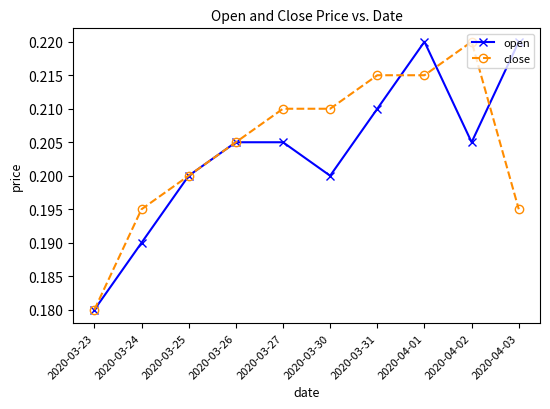

Which category has the lowest value in the close series?

2020-03-23